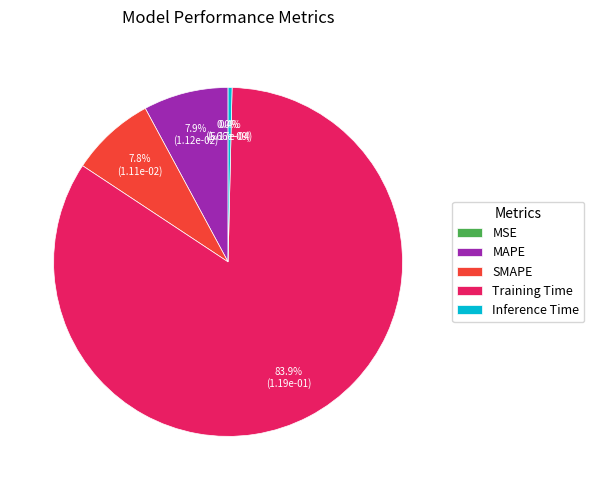

How many segments does this pie chart have?

5